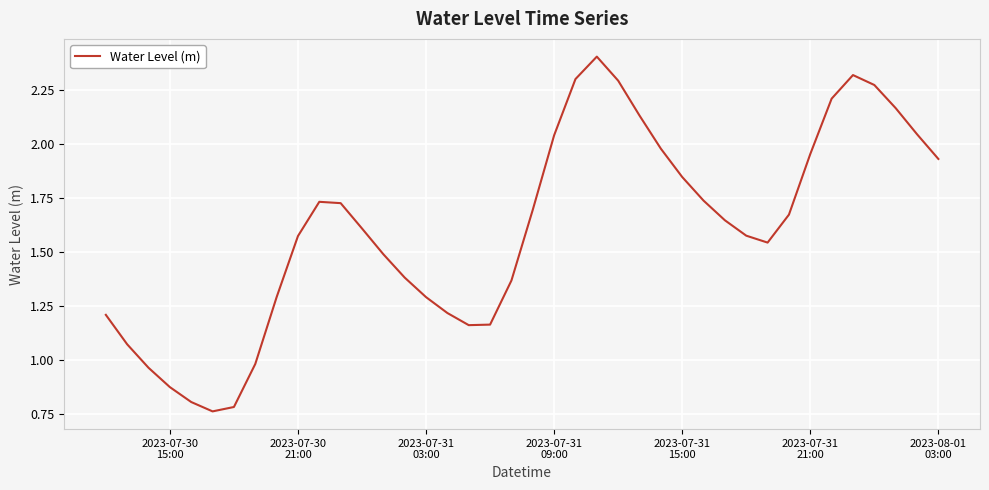

What is the minimum value shown in the chart?

0.8